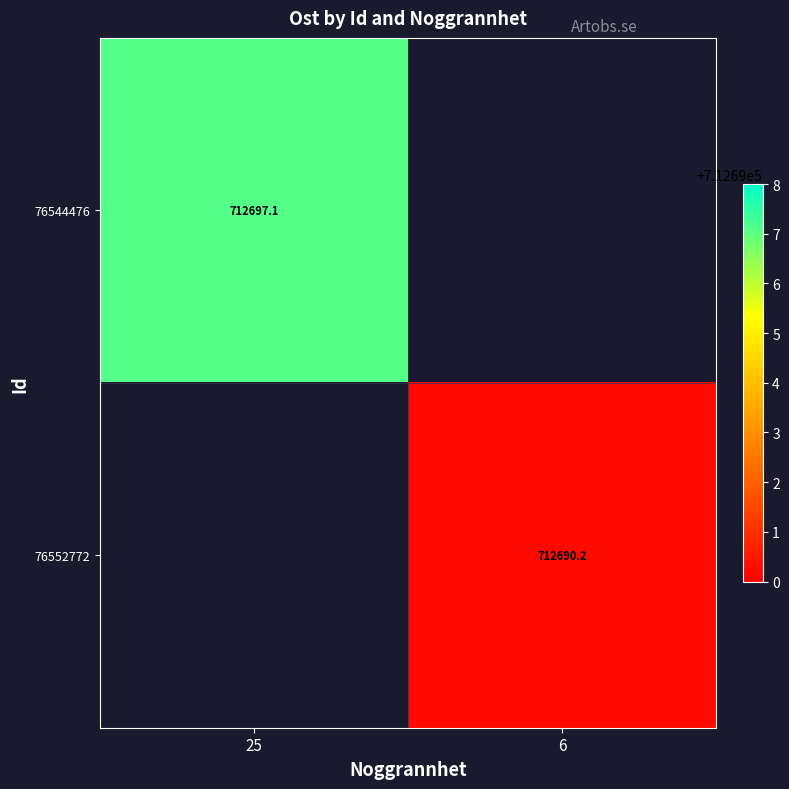

At which label does 76544476 reach its minimum?

25